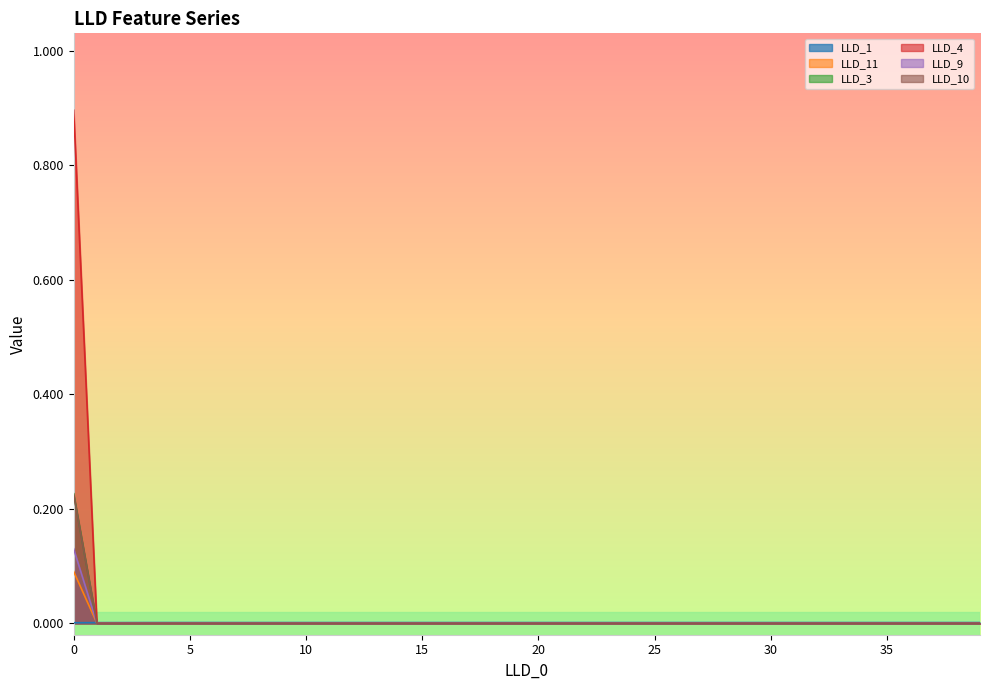

Which series has the widest spread of values?

LLD_4